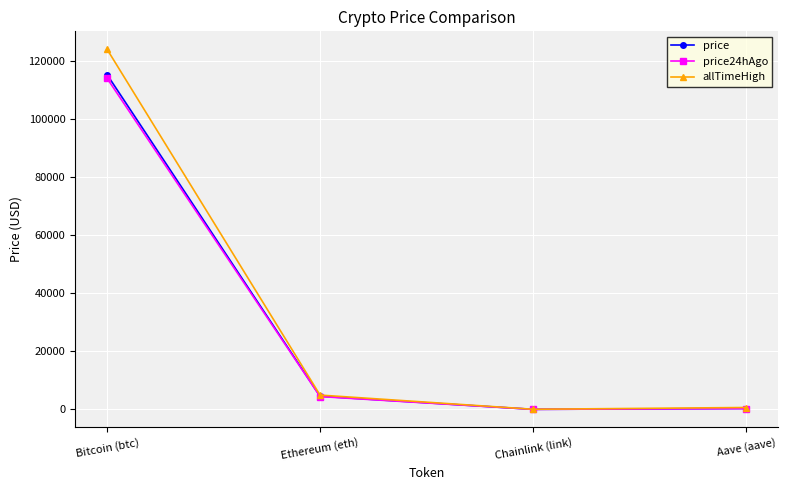

How many data points in price24hAgo are above 4437?

2